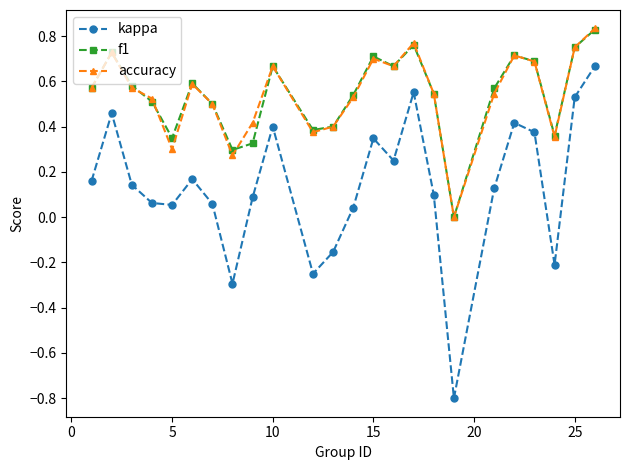

How many values in the kappa series are below 0?

5